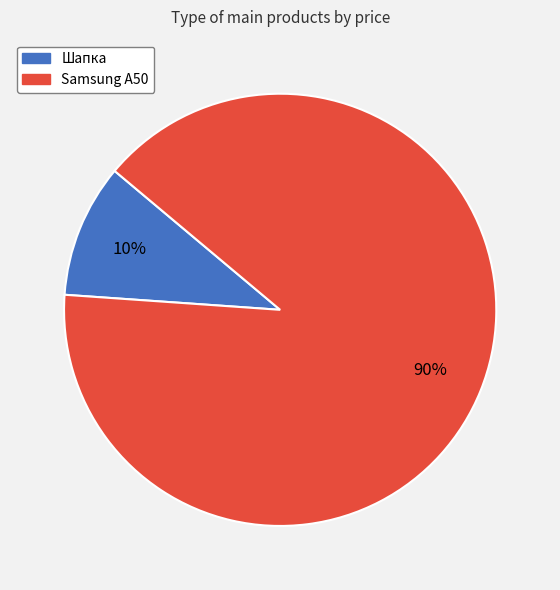

What is the ratio of the value at Samsung A50 to the value at Шапка?

9.0